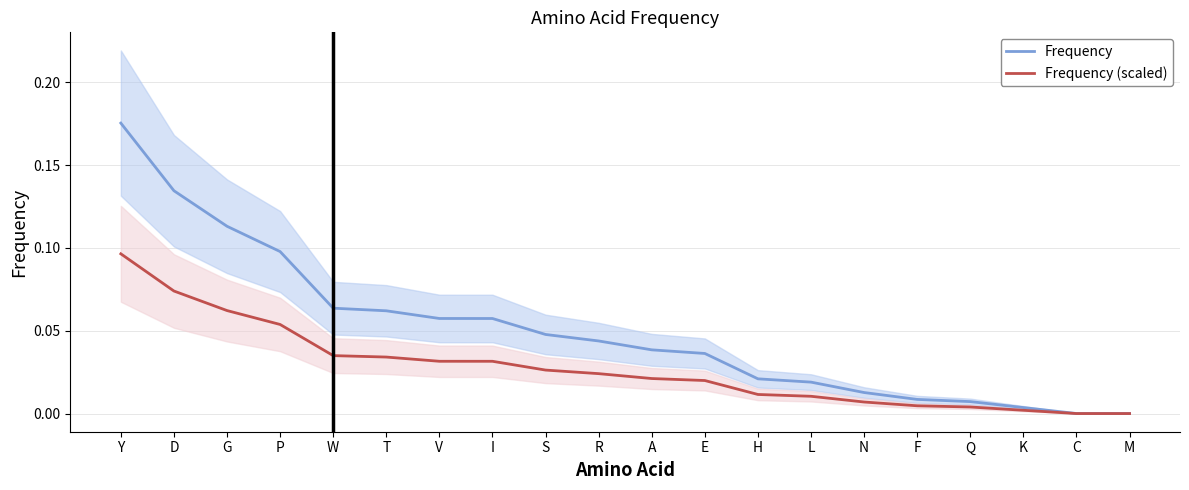

Which series has the largest range (max minus min)?

Frequency